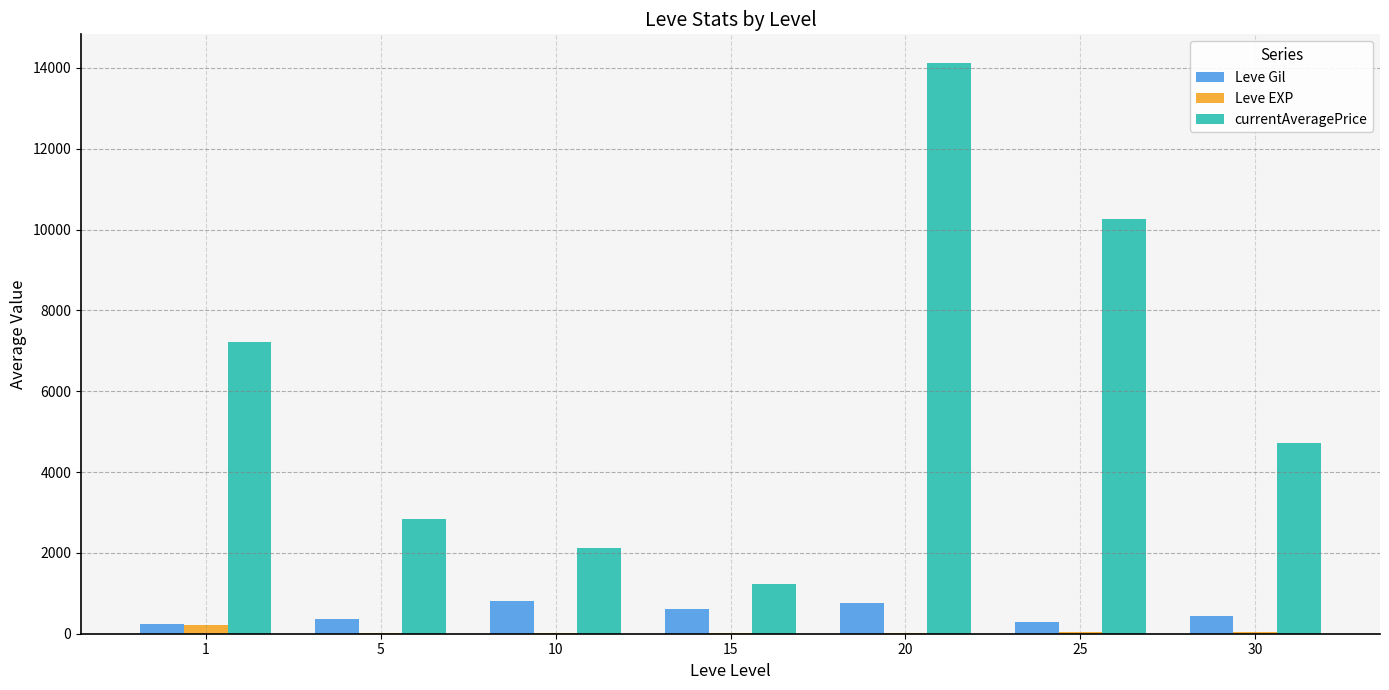

Which series has the largest total across all categories?

currentAveragePrice